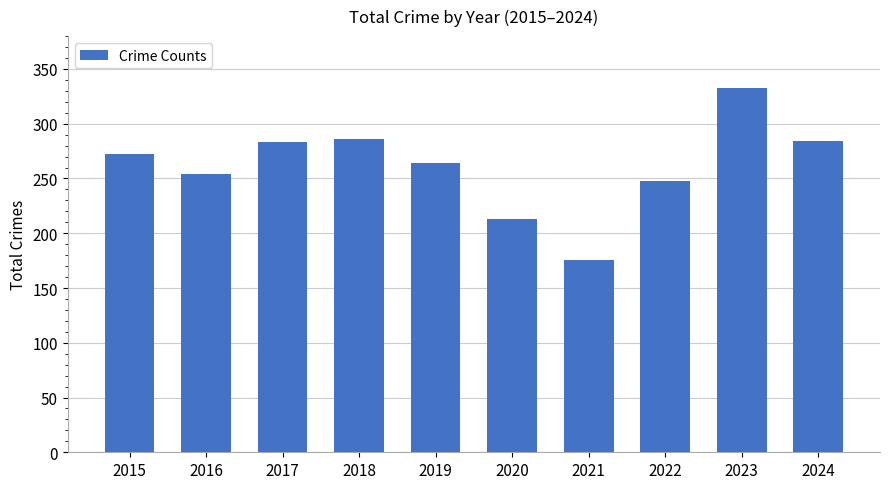

What is the approximate value at 2024, to the nearest 50?

300